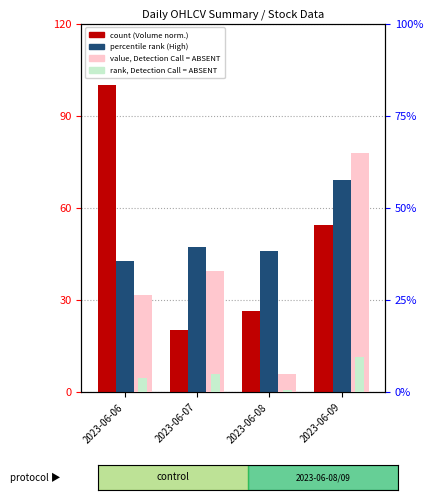

Which has a higher value, 2023-06-08 or 2023-06-07?

2023-06-08